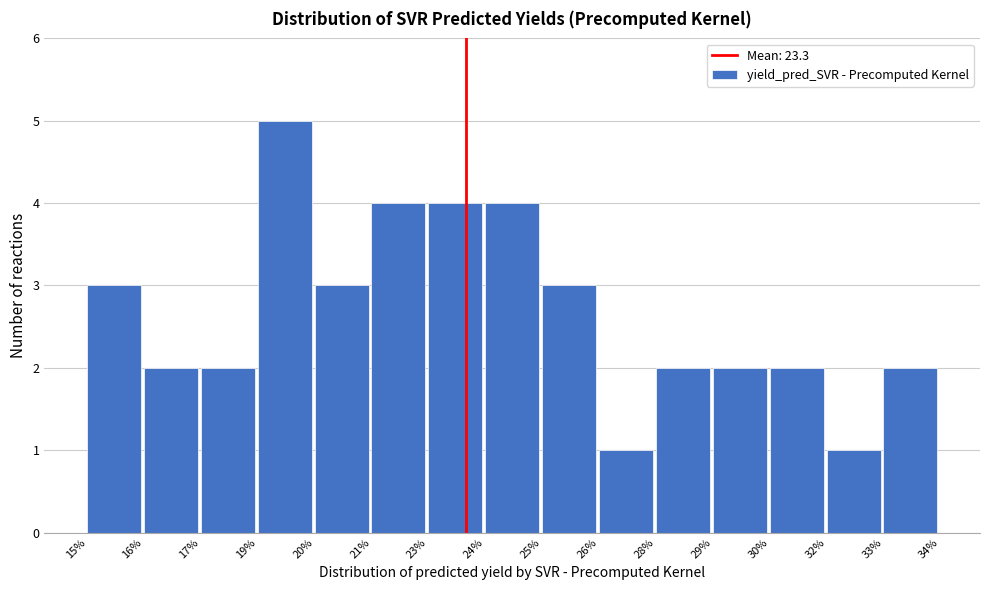

Reading left to right, extract all data points from this chart.

3	2	2	5	3	4	4	4	3	1	2	2	2	1	2